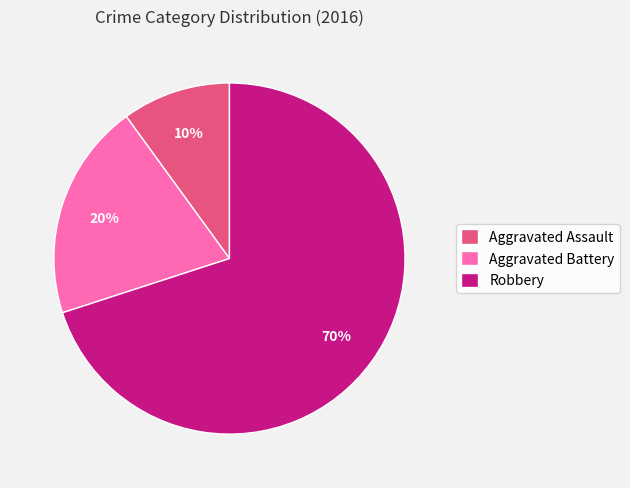

Rank the categories by value from lowest to highest.

Aggravated Assault, Aggravated Battery, Robbery